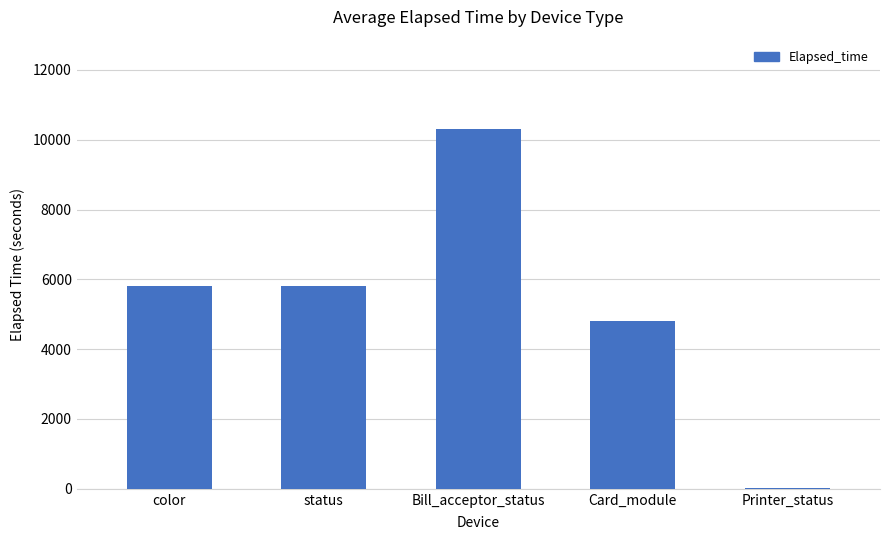

Where is the data nearest to the value 5154?

Card_module